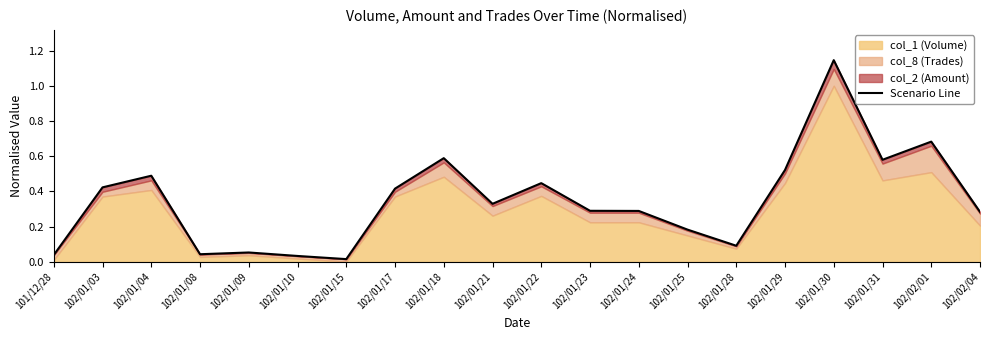

Reading left to right, transcribe all the data shown in this chart.

0.0	0.4	0.5	0.0	0.1	0.0	0.0	0.4	0.6	0.3	0.4	0.3	0.3	0.2	0.1	0.5	1.1	0.6	0.7	0.3